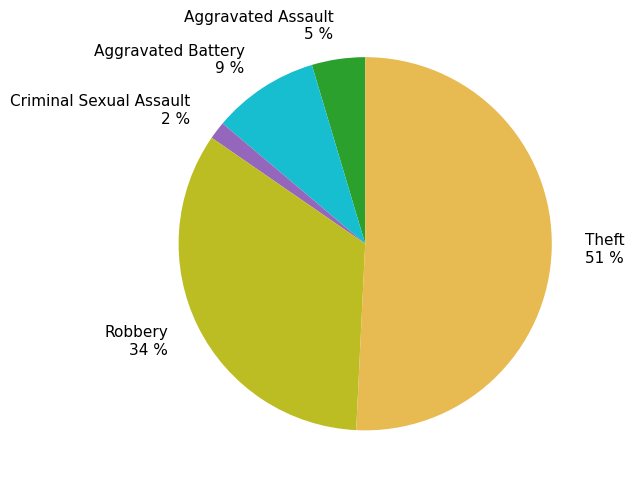

What is the largest slice in the pie chart?

Theft